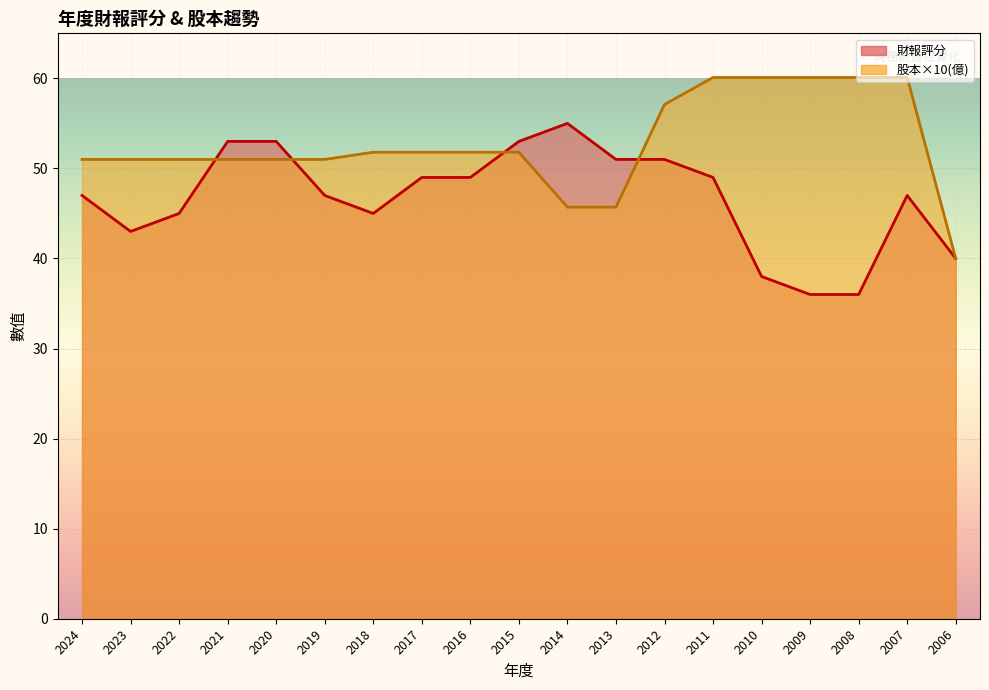

What is the value of the 股本(億) point at the 2nd from the left?

51.0